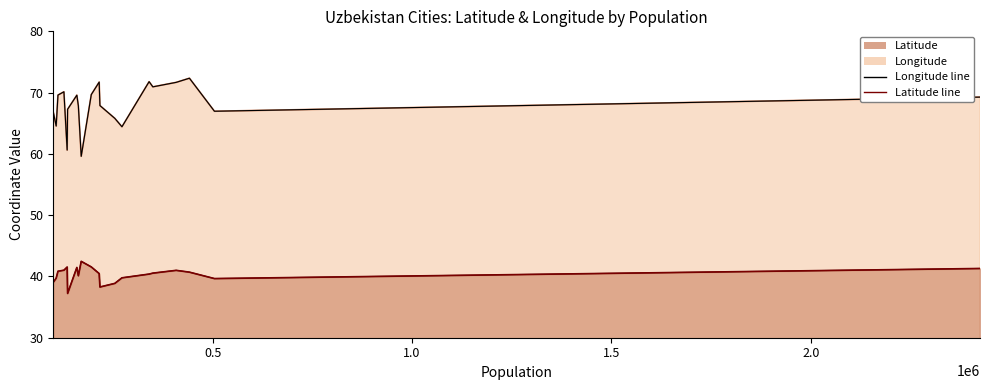

True or false: Longitude line and Latitude line cross at least once.

False